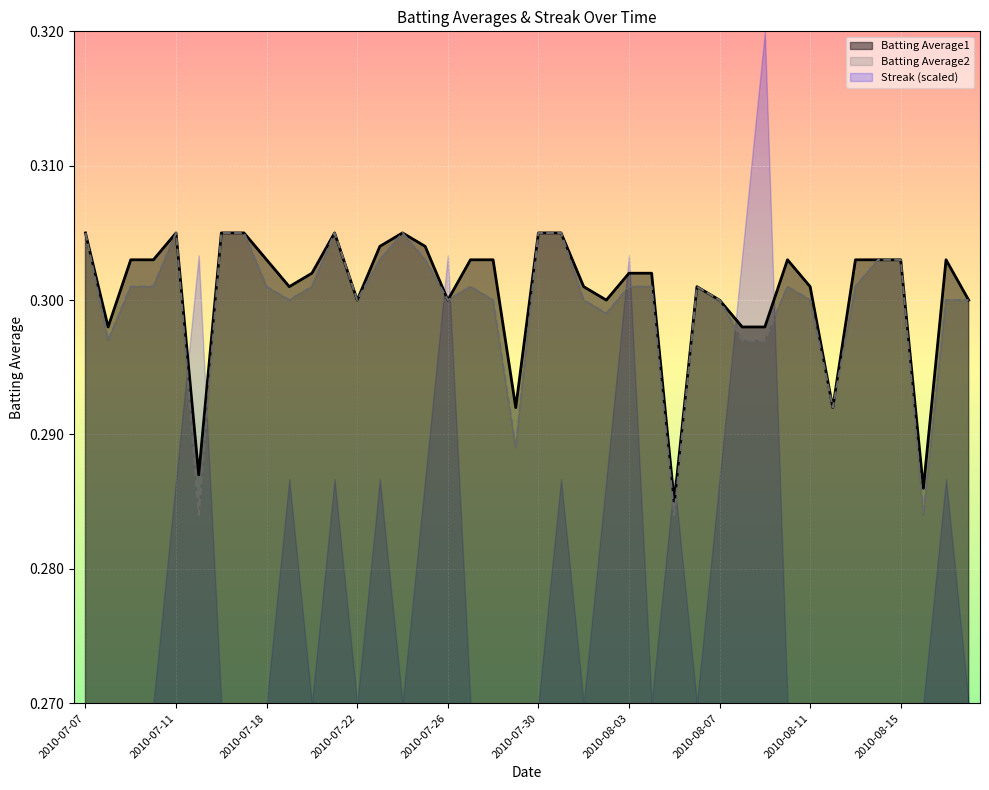

What is the value of the Batting Average1 point at the 24th from the left?

0.3